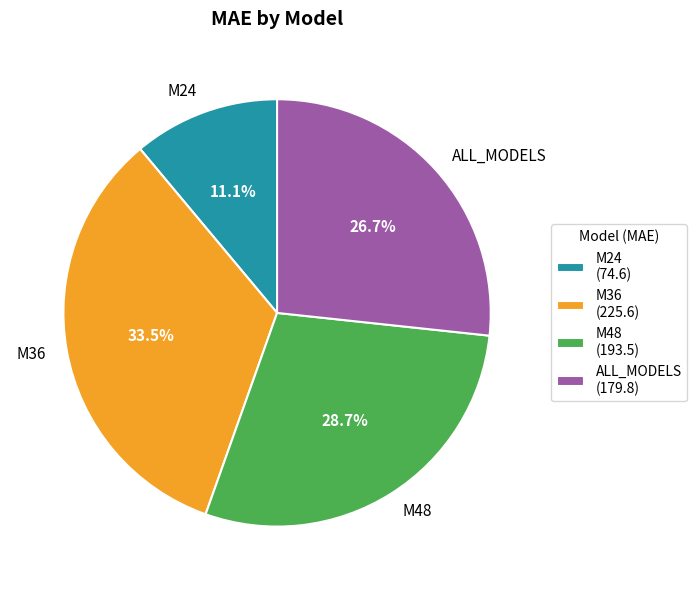

Is there a majority slice in this chart?

No